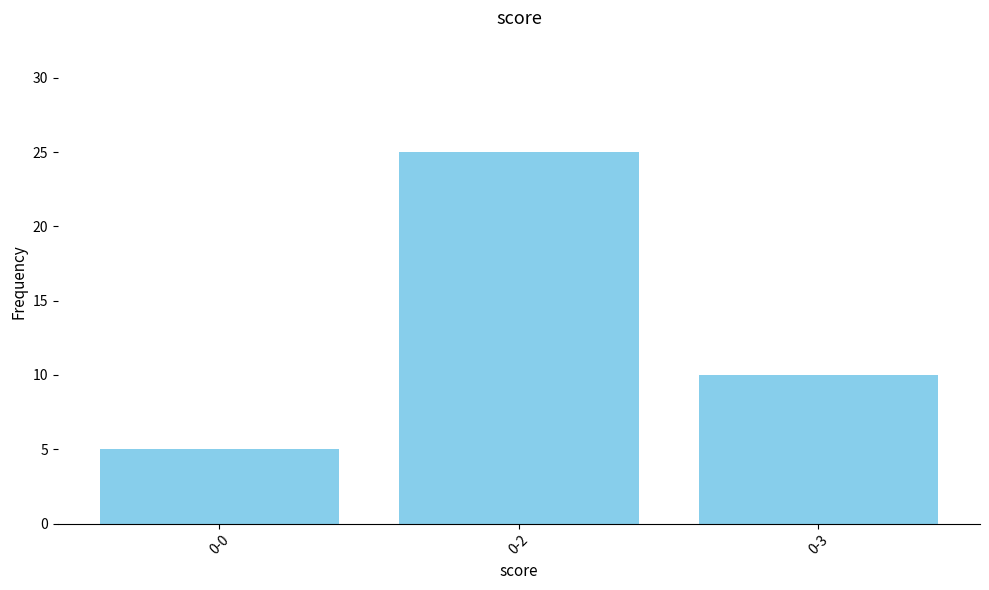

True or false: the data shows 5 at 0-0.

True